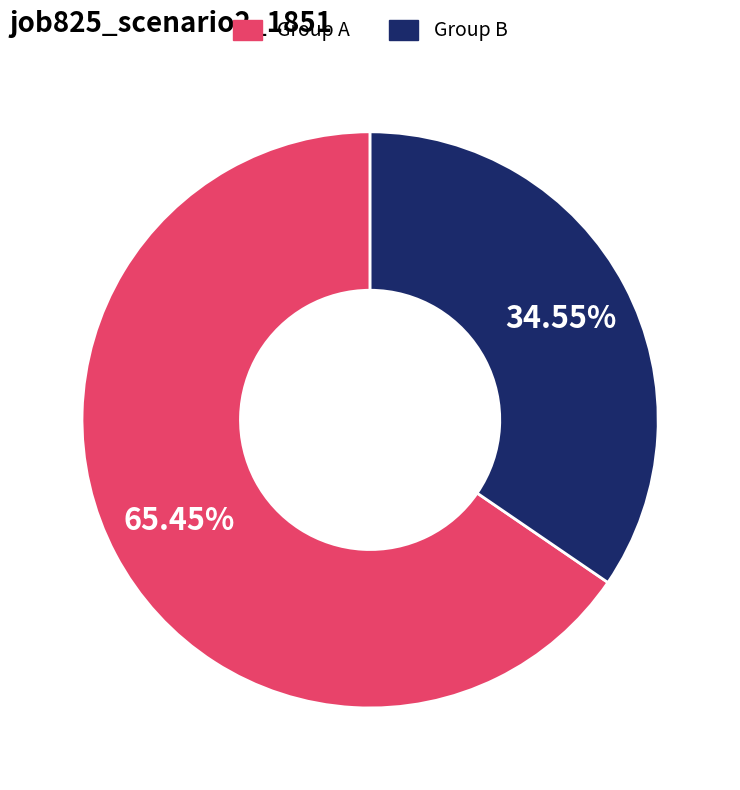

To the nearest percent, what is the average slice percentage?

50%